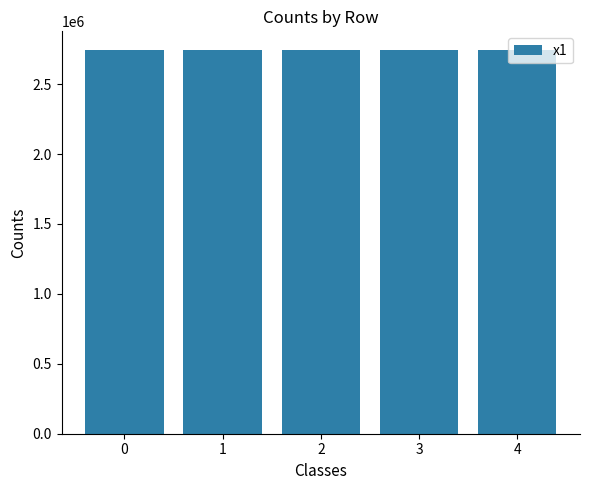

Count the number of values greater than 2740643.

3